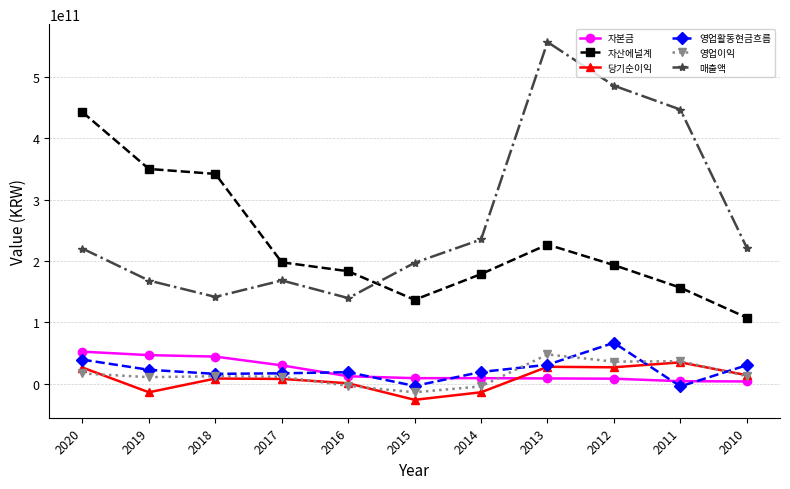

True or false: 매출액 and 당기순이익 intersect in this chart.

False